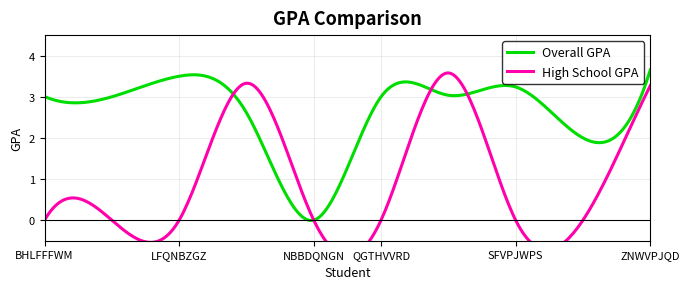

What are all the series names shown in the legend?

Overall GPA, High School GPA